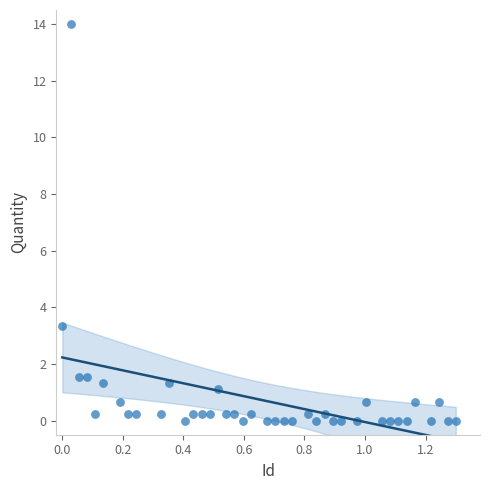

What is the range of X values (max minus min)?

1.3